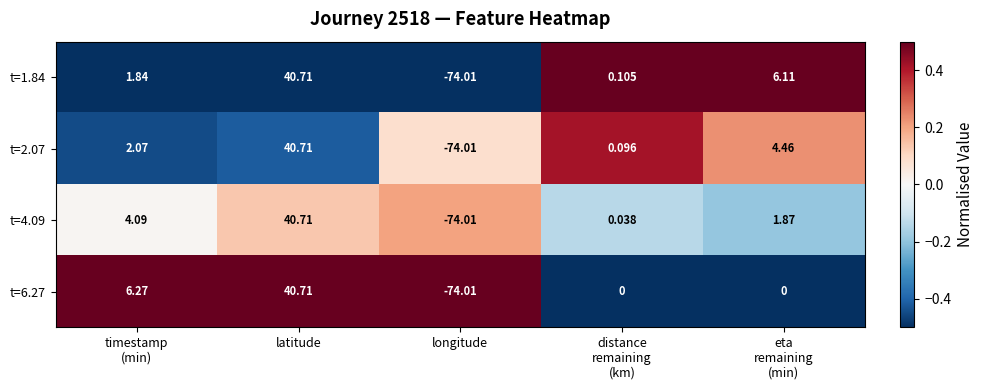

At which label does t=2.07 reach its minimum?

longitude